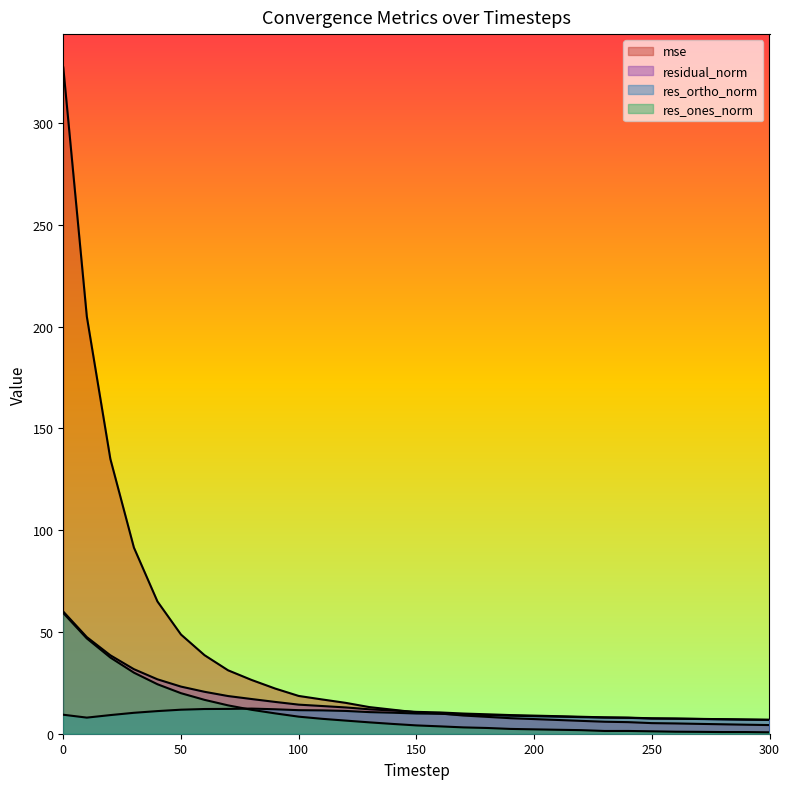

Rank the categories by res_ortho_norm value from lowest to highest.

300, 290, 280, 270, 260, 250, 240, 10, 230, 220, 210, 200, 190, 180, 20, 0, 170, 160, 150, 30, 140, 130, 40, 120, 110, 100, 50, 90, 60, 70, 80